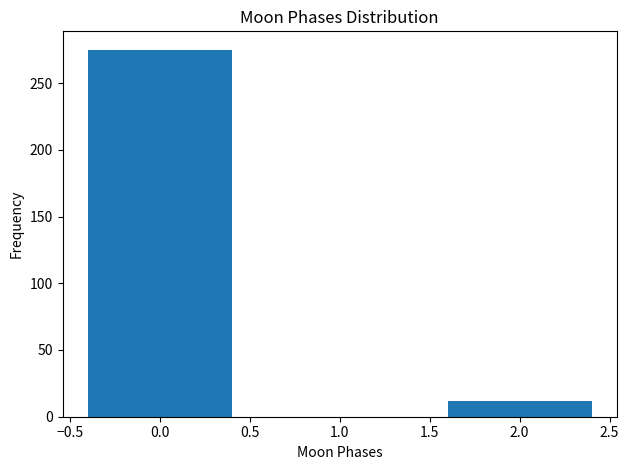

Reading left to right, list all the values displayed in this chart.

0.0=275	2.0=12